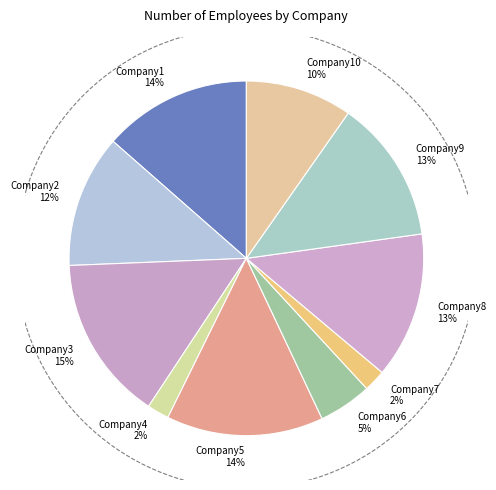

Is there a majority slice in this chart?

No